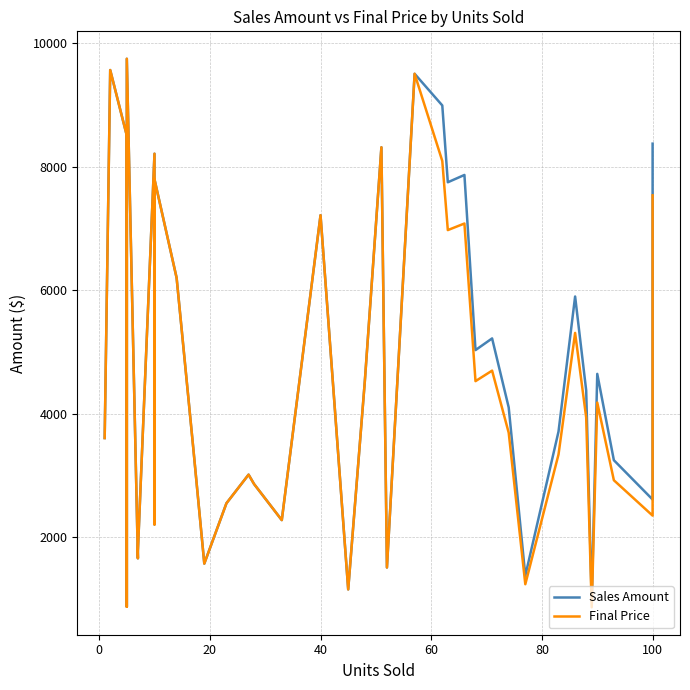

Which series has the largest total across all categories?

Sales Amount